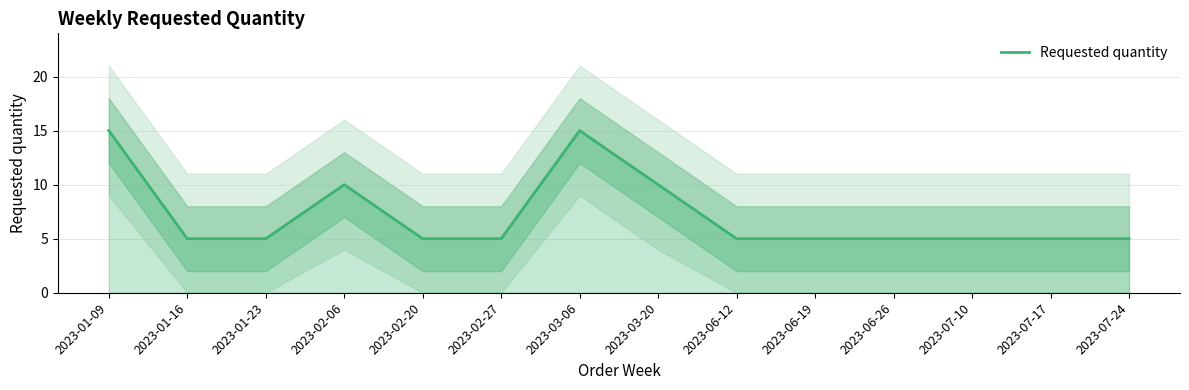

The chart shows a value of 5 at 2023-07-24. True or false?

True